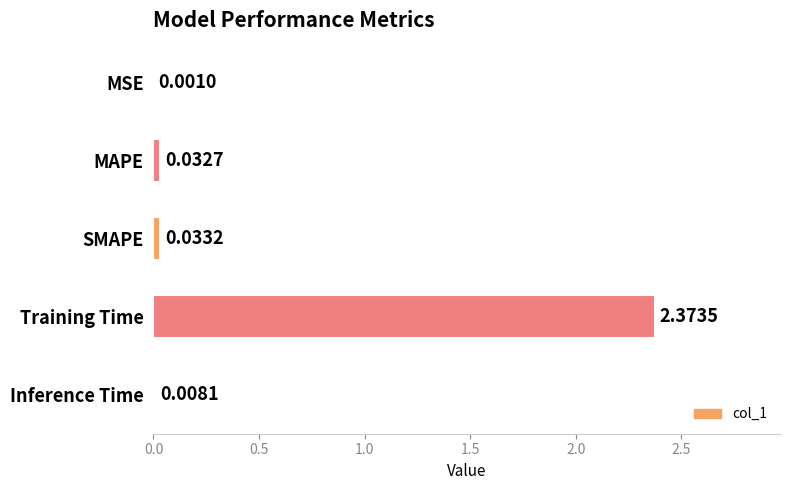

Which label corresponds to the largest value in the chart?

Training Time